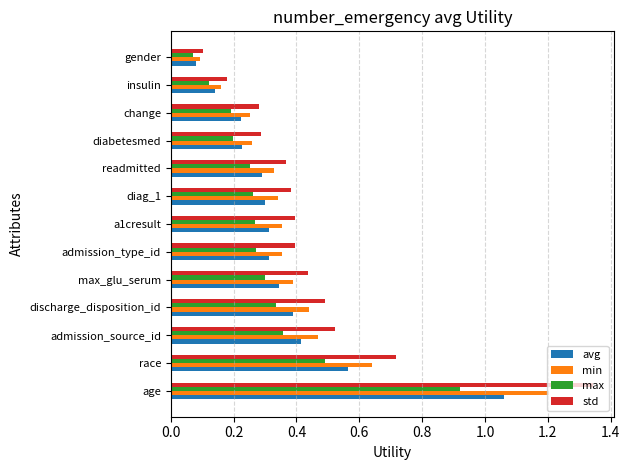

At which category does the chart reach its peak across all series?

age